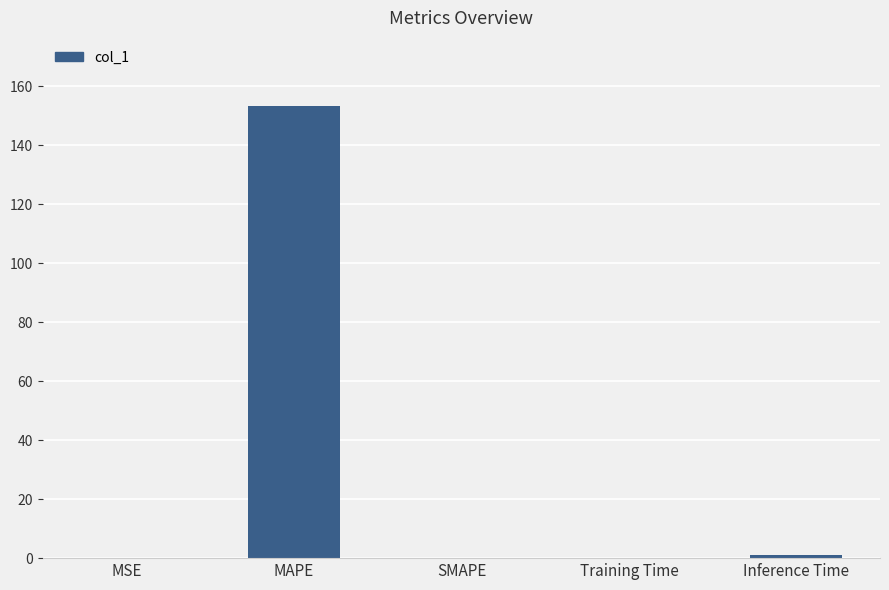

True or false: the data shows 0.0 at SMAPE.

True